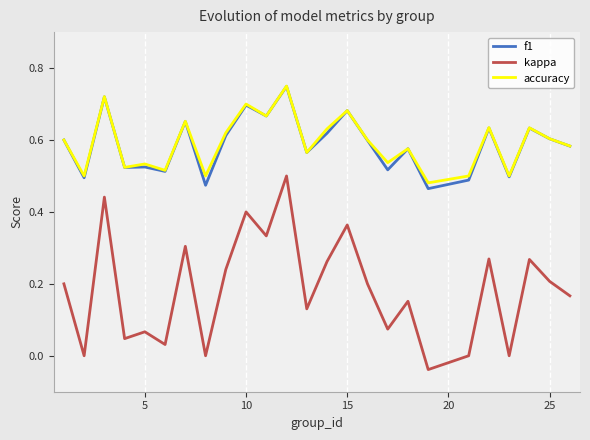

Count the accuracy values in the range 0 to 1.

25